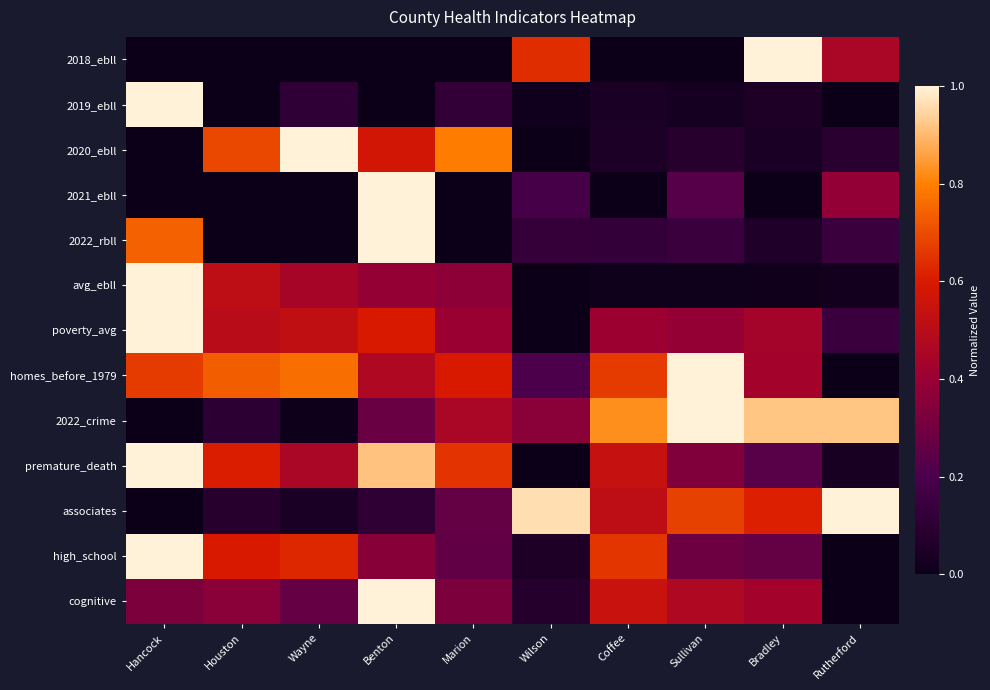

Count the number of data series in this chart.

13